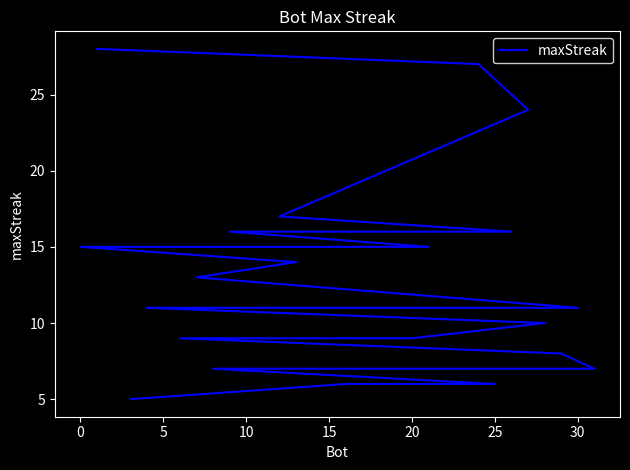

What is the difference between the maximum and minimum values?

23